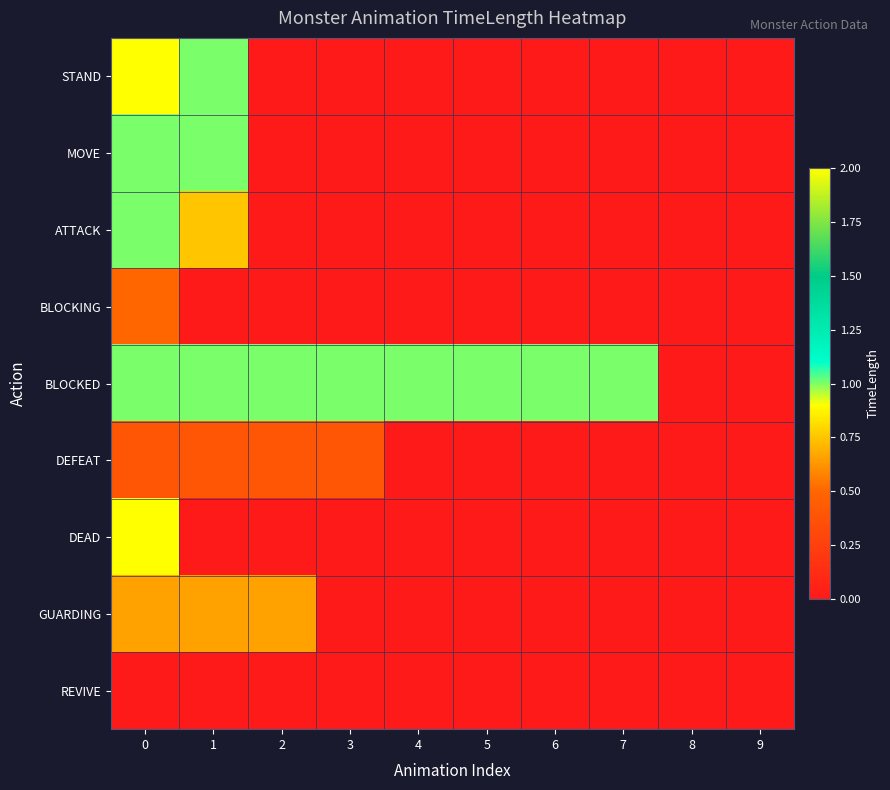

Which series has the largest total across all categories?

BLOCKED